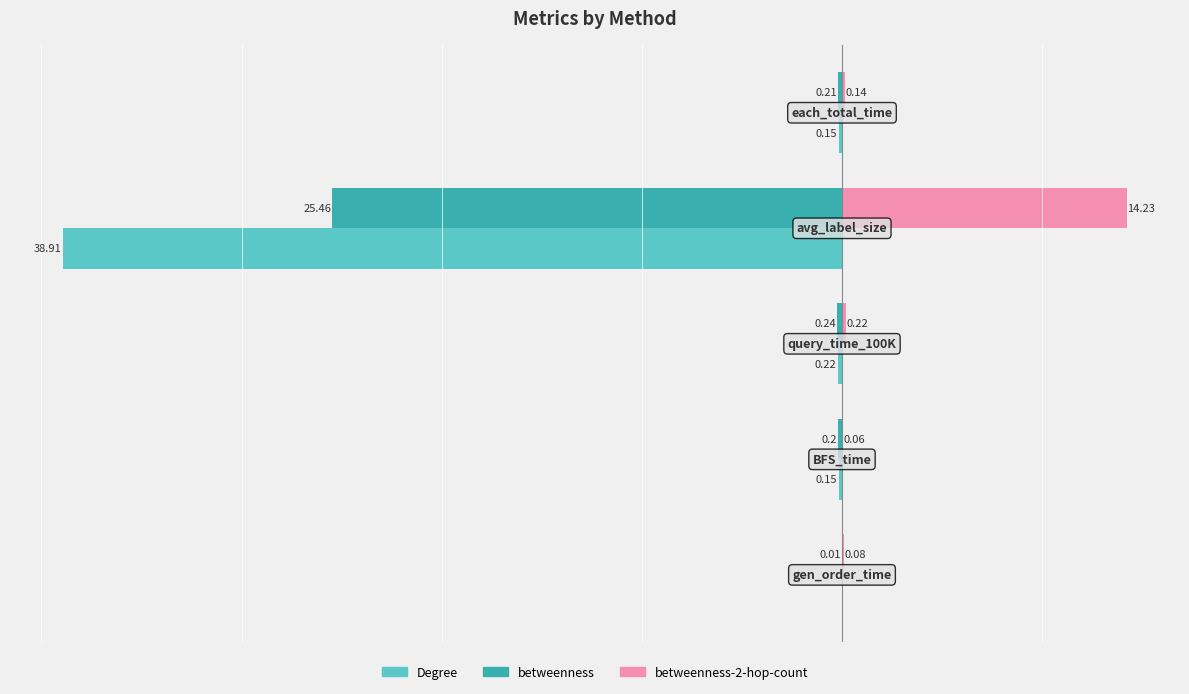

Which series has the largest total across all categories?

betweenness-2-hop-count